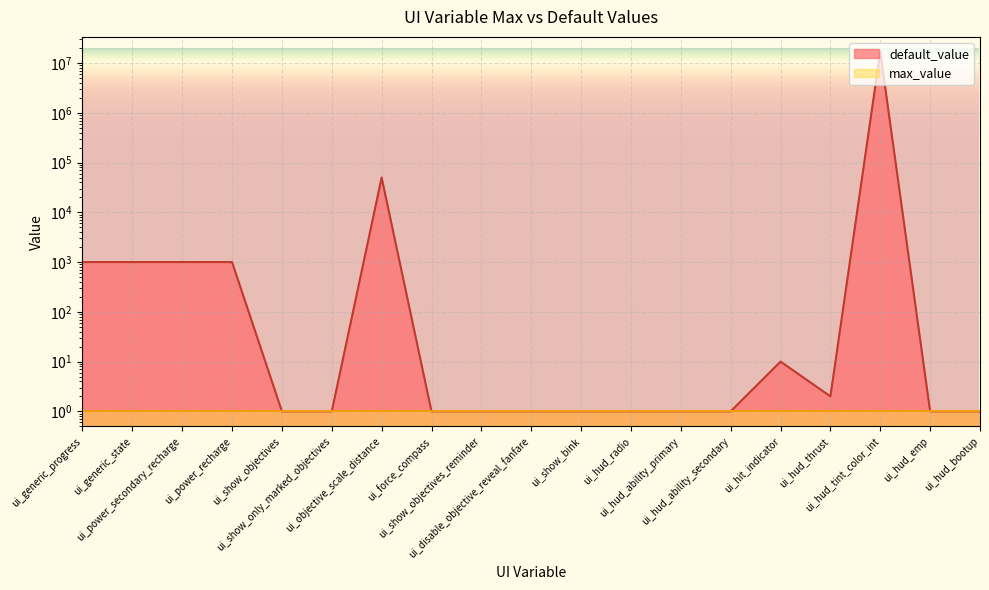

Count the number of categories in the chart.

19